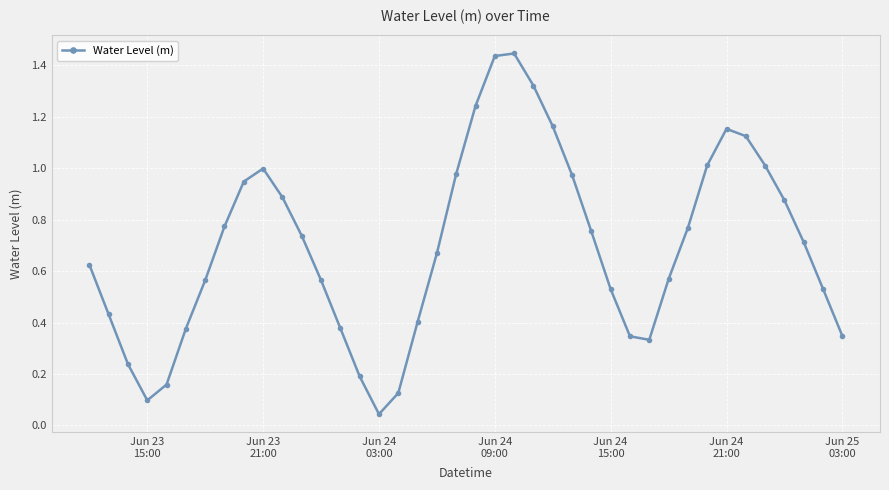

What is the sum of all values?

27.8